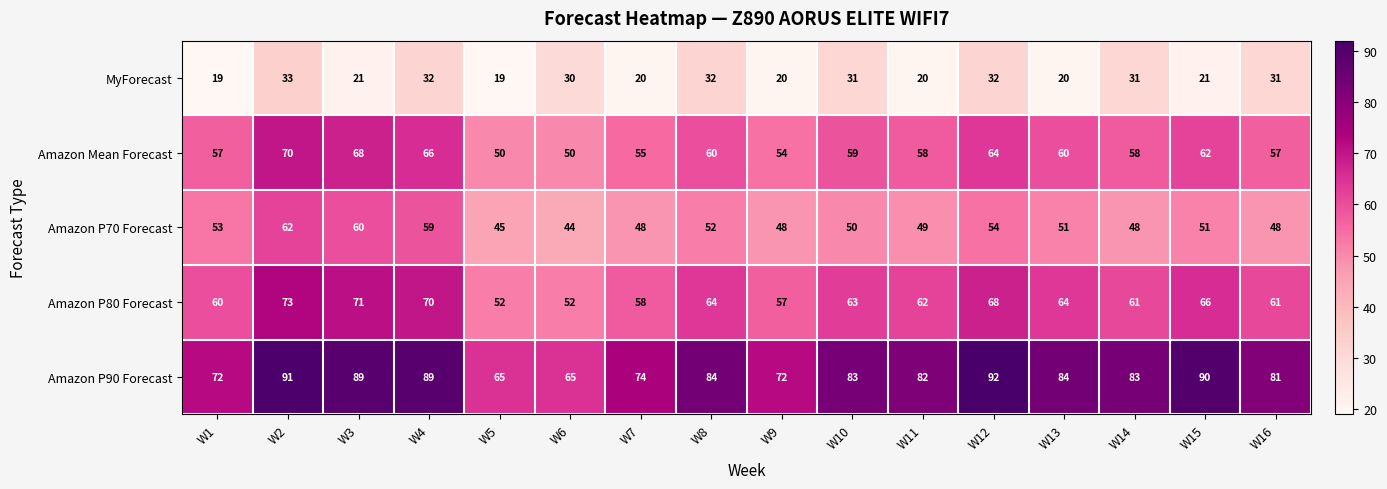

Between W3 and W8, which series saw the biggest shift?

MyForecast